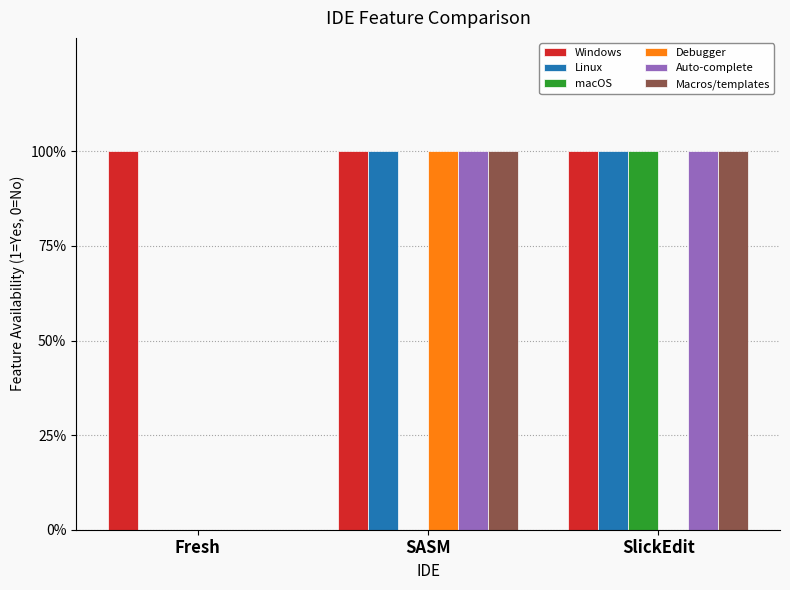

Is it true that Windows equals 0 at SASM?

False